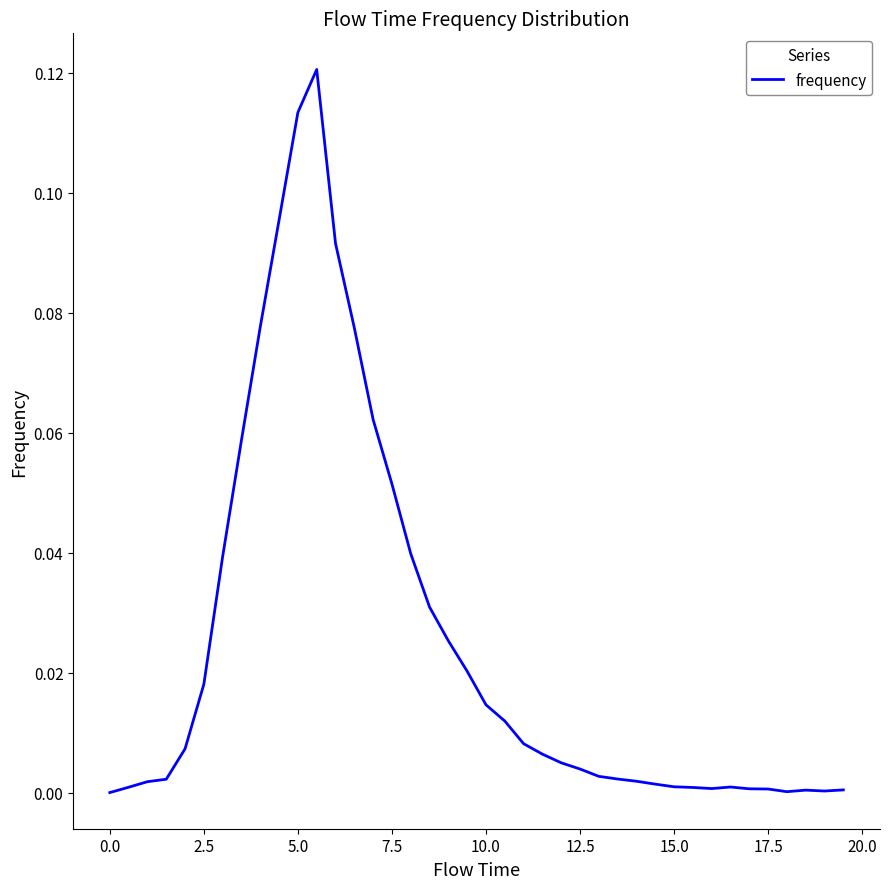

Does the chart have visible grid lines?

No